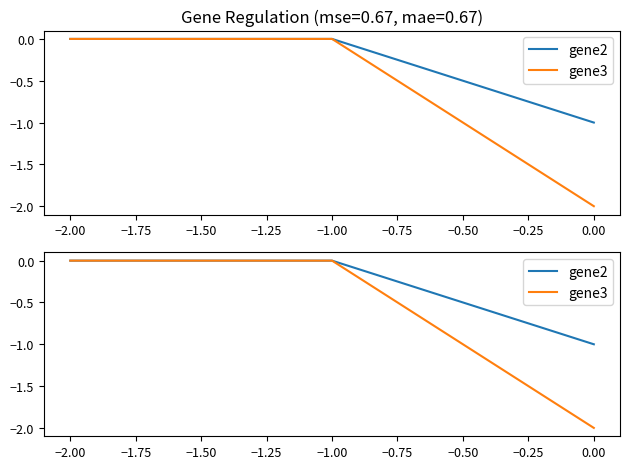

Which has a higher value, −2.00 or 0.00?

−2.00